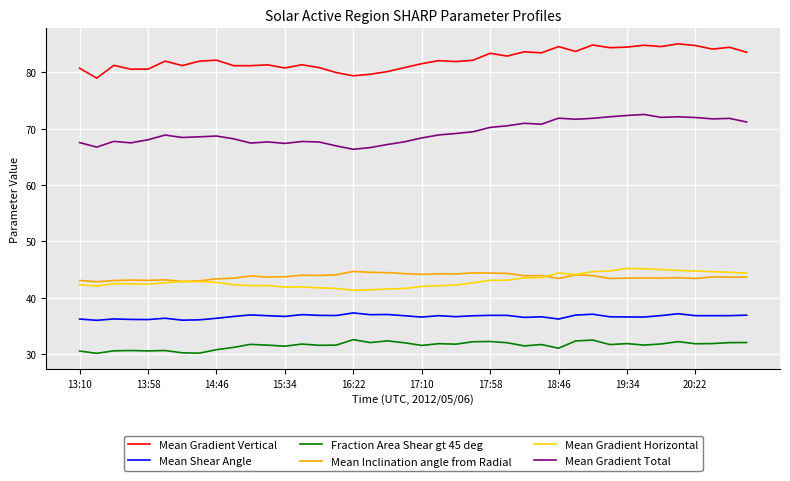

True or false: Mean Gradient Horizontal and Mean Gradient Total cross at least once.

False